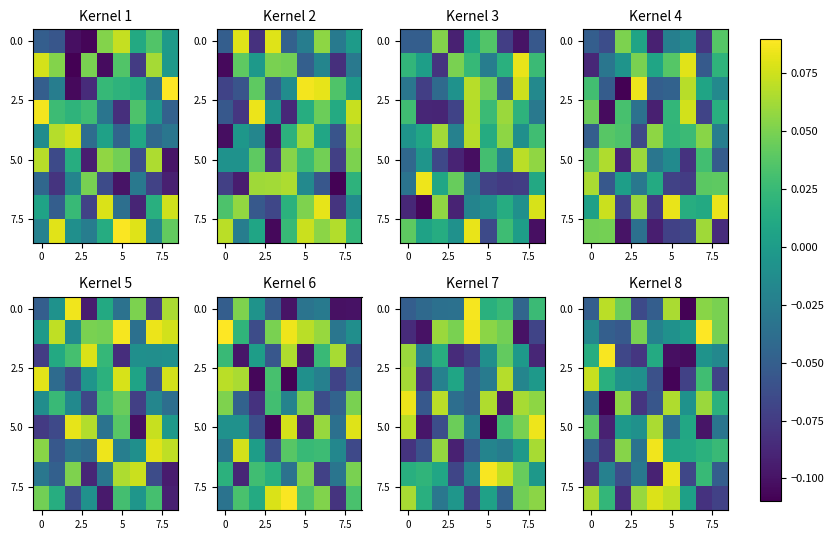

What is the smallest value displayed?

-0.1